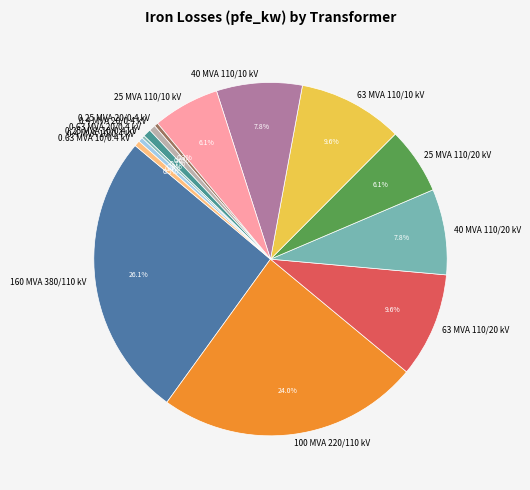

Is there any slice that represents more than half of the pie?

No